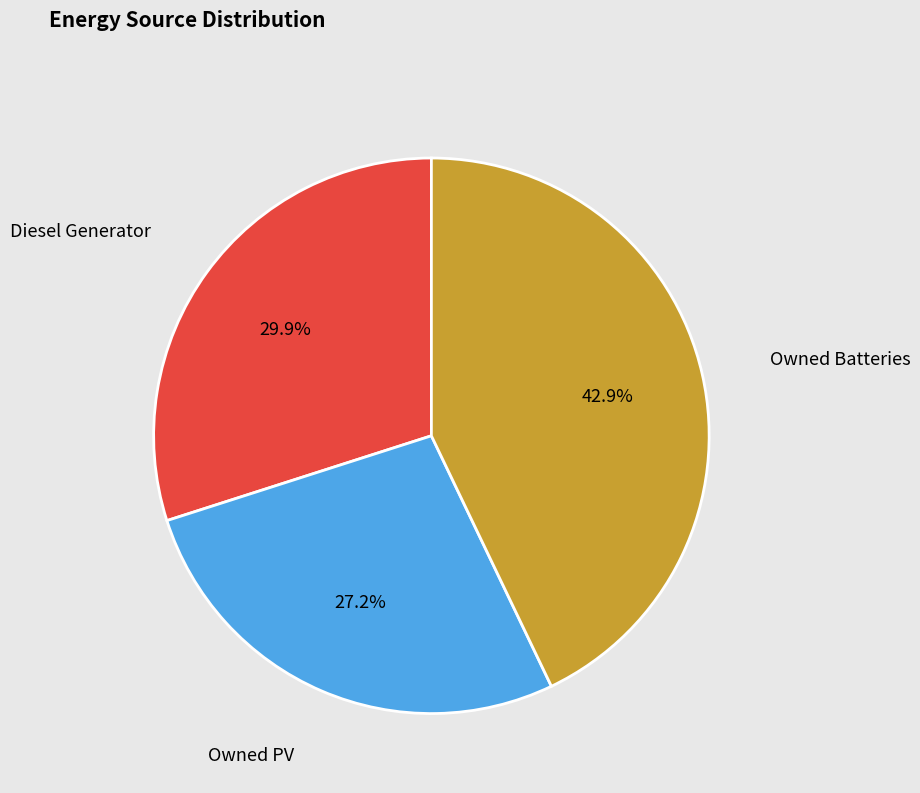

Is there any slice that represents more than half of the pie?

No